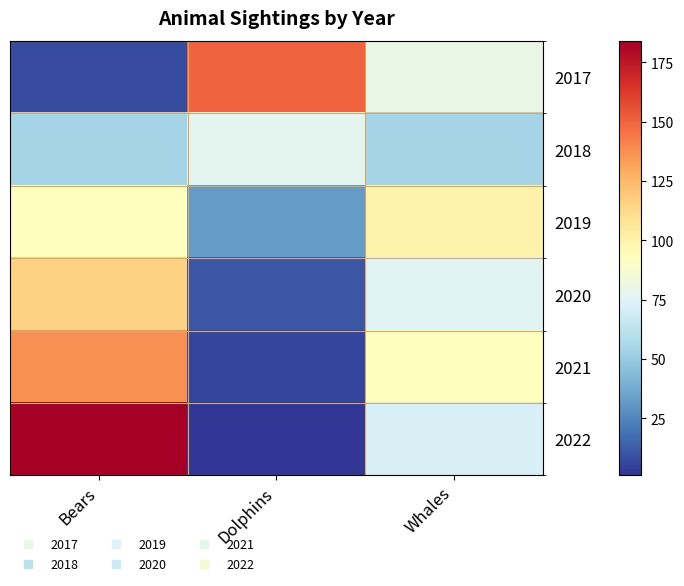

Reading left to right, list all the values displayed in this chart.

2017: Bears=8	Dolphins=150	Whales=80
2018: Bears=54	Dolphins=77	Whales=54
2019: Bears=93	Dolphins=32	Whales=100
2020: Bears=116	Dolphins=11	Whales=76
2021: Bears=137	Dolphins=6	Whales=93
2022: Bears=184	Dolphins=1	Whales=72